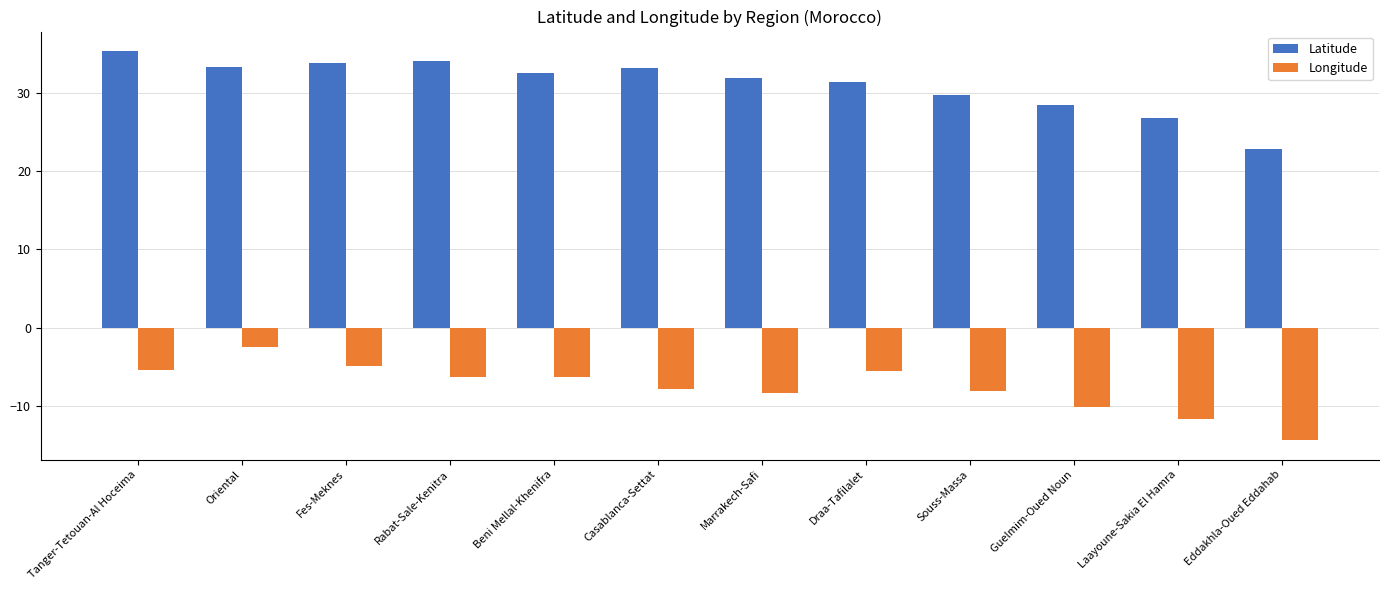

Count the number of data series in this chart.

2